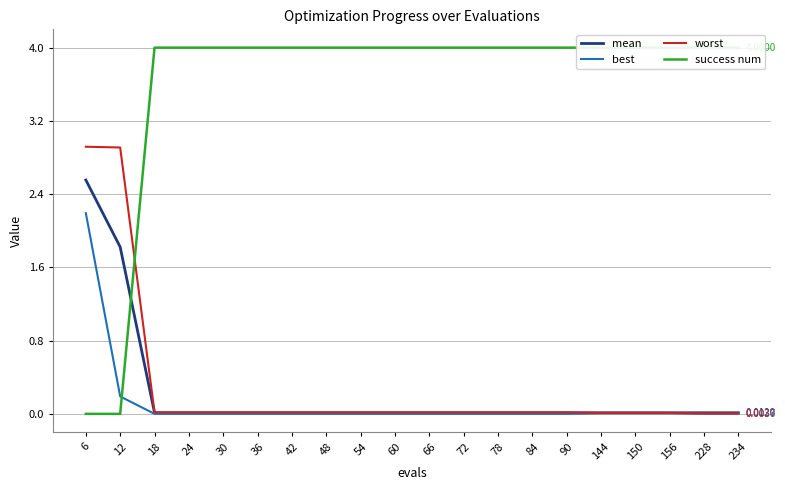

Is it true that mean equals 0.0 at 60?

False